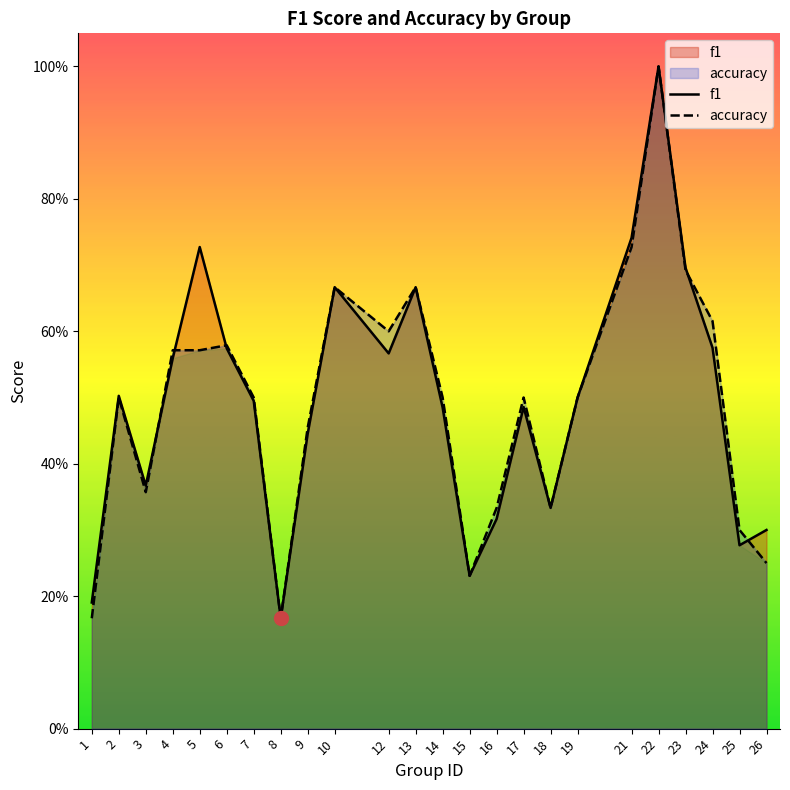

True or false: accuracy has a value of 0.2 at 18.

False